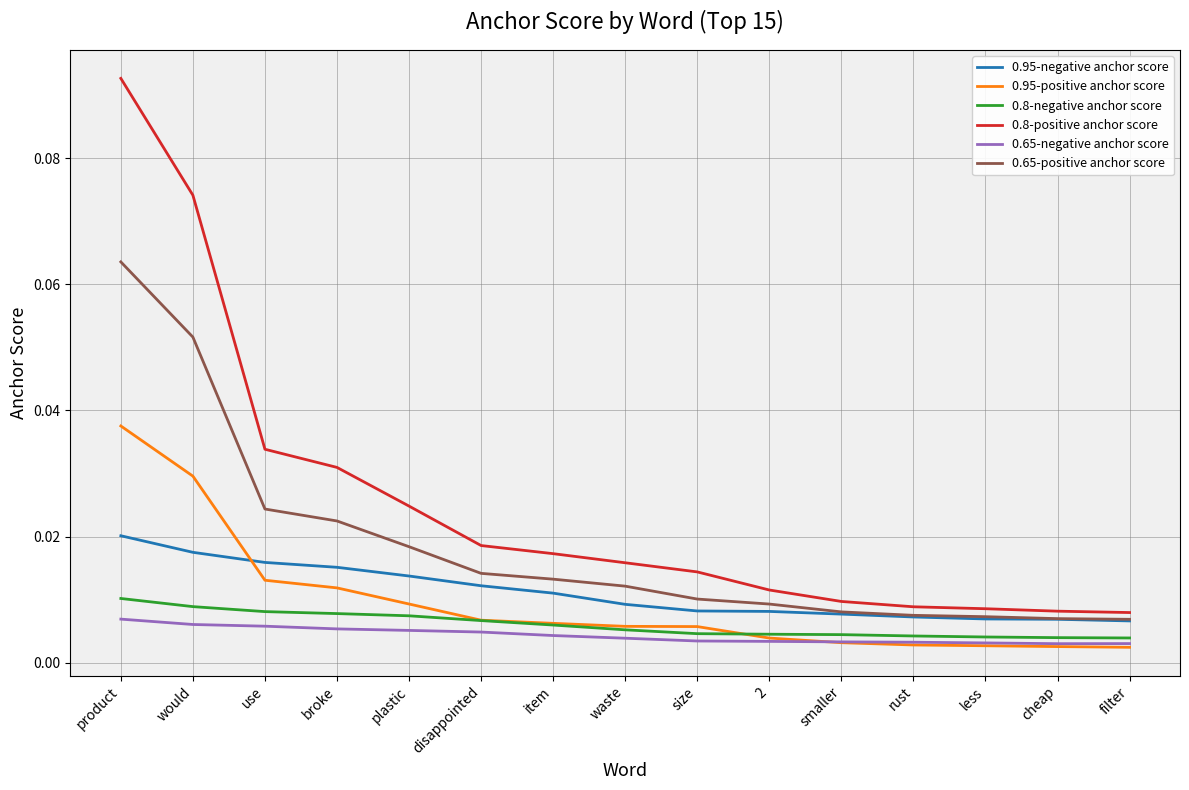

What position from the right is smaller?

5